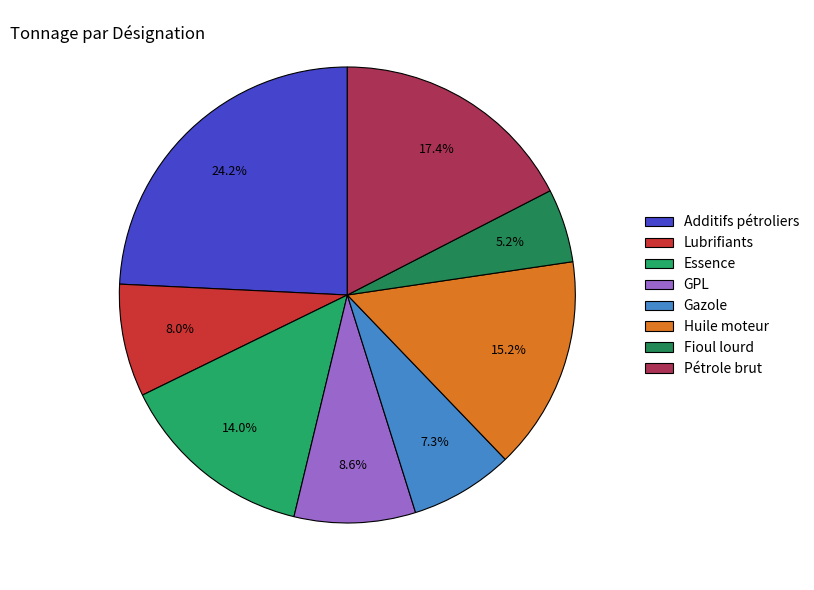

How many segments does this pie chart have?

8